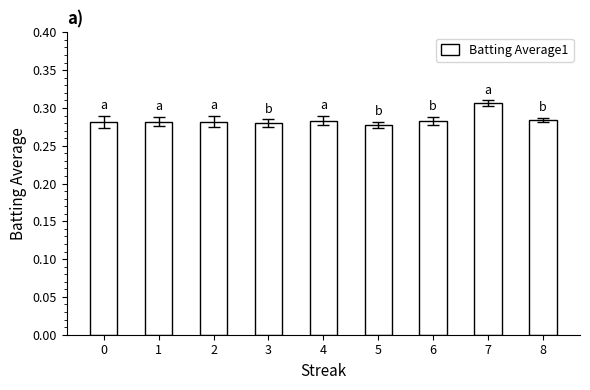

How many values are between 0 and 1?

9